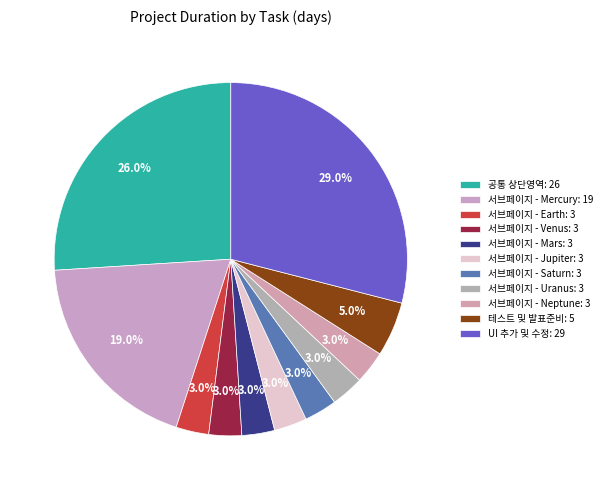

Which category has the biggest portion of the pie?

UI 추가 및 수정